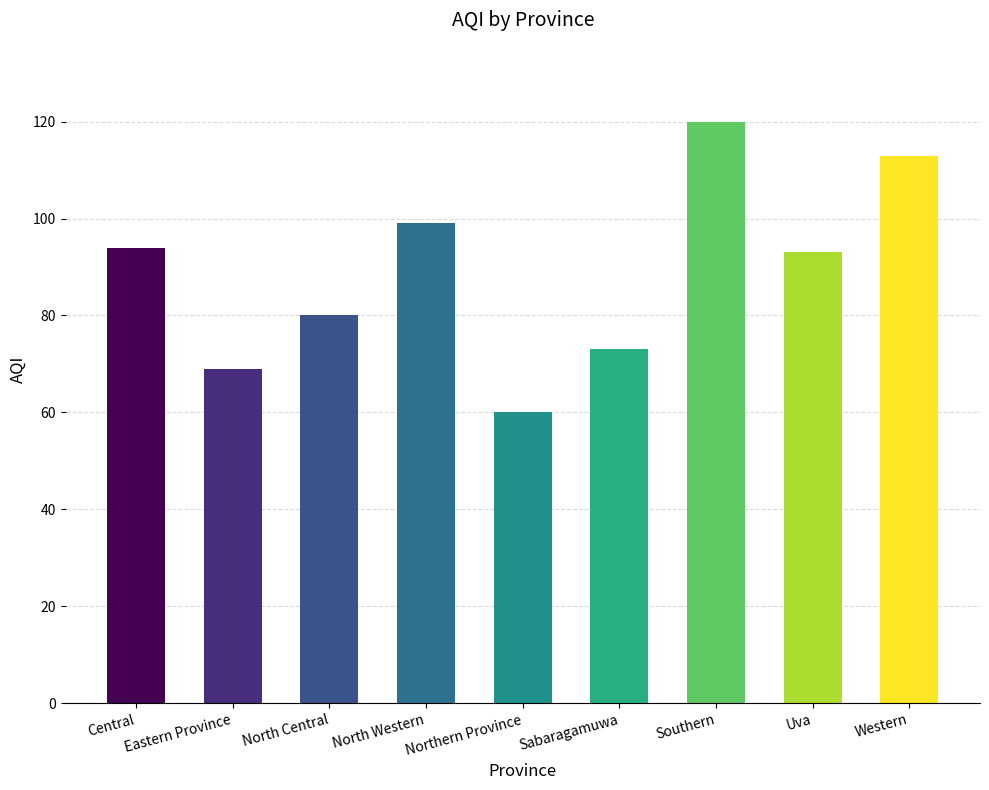

The chart shows a value of 113 at Western. True or false?

True